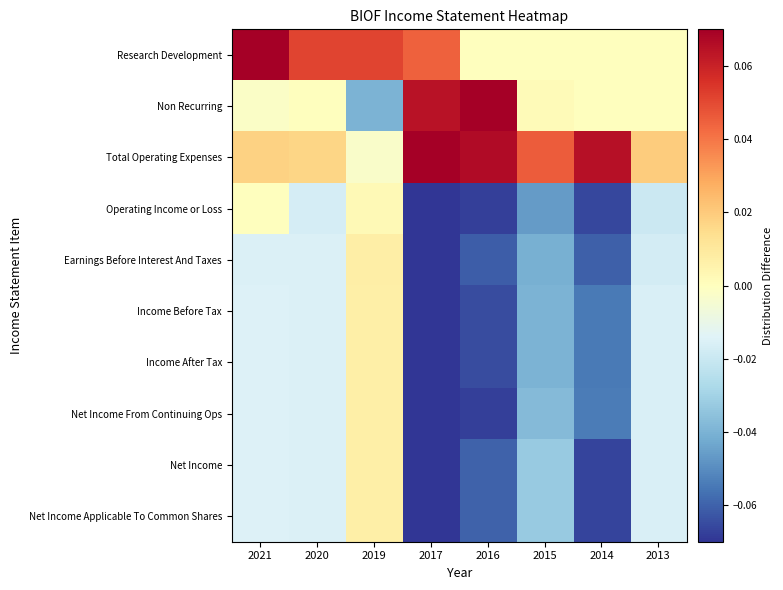

At which category does the chart reach its peak across all series?

2021